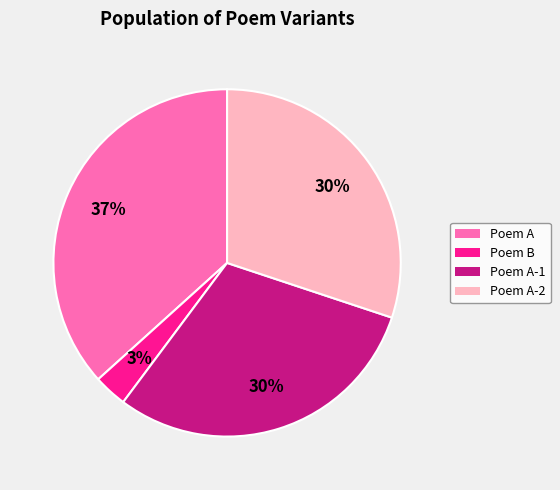

Combined, do Poem A-2 and Poem A account for over 50%?

Yes